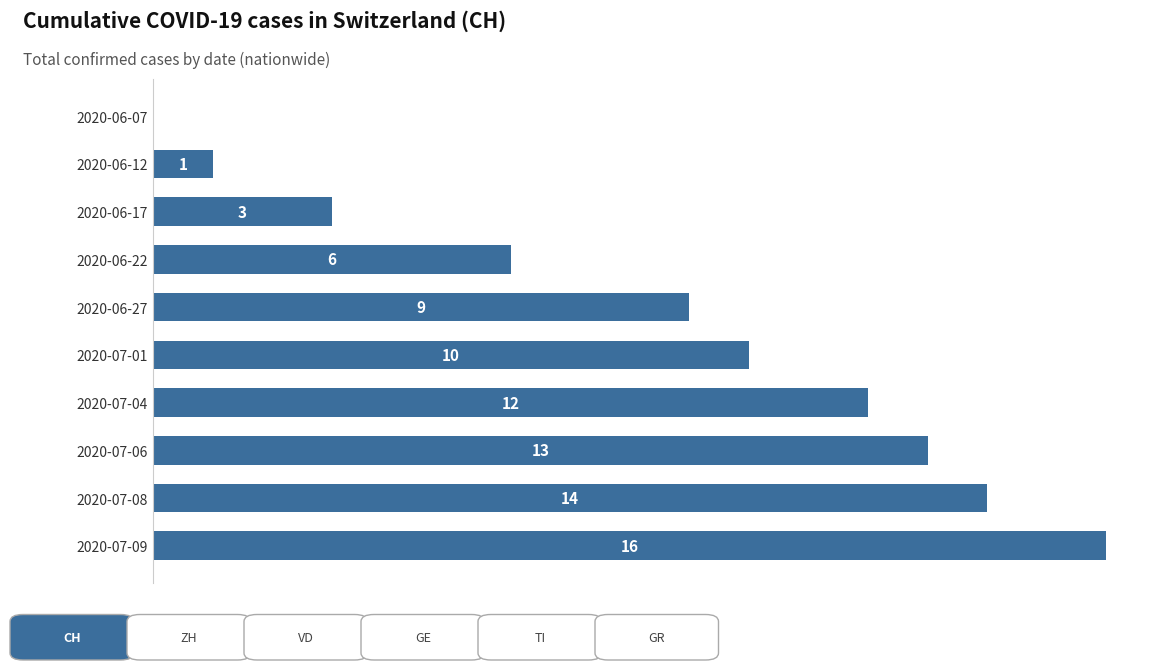

Between 2020-07-09 and 2020-07-01, which is larger?

2020-07-09